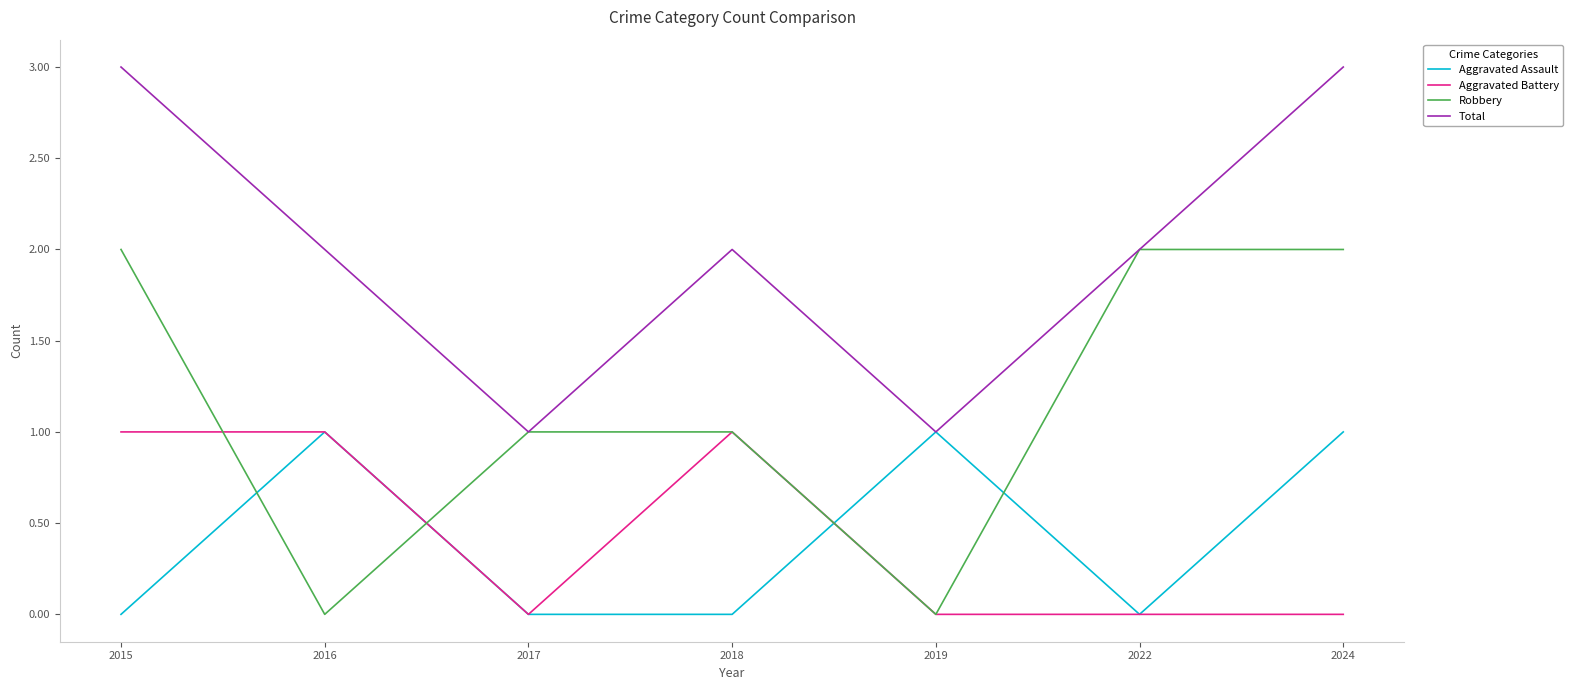

What is the lowest value of the Total series?

1